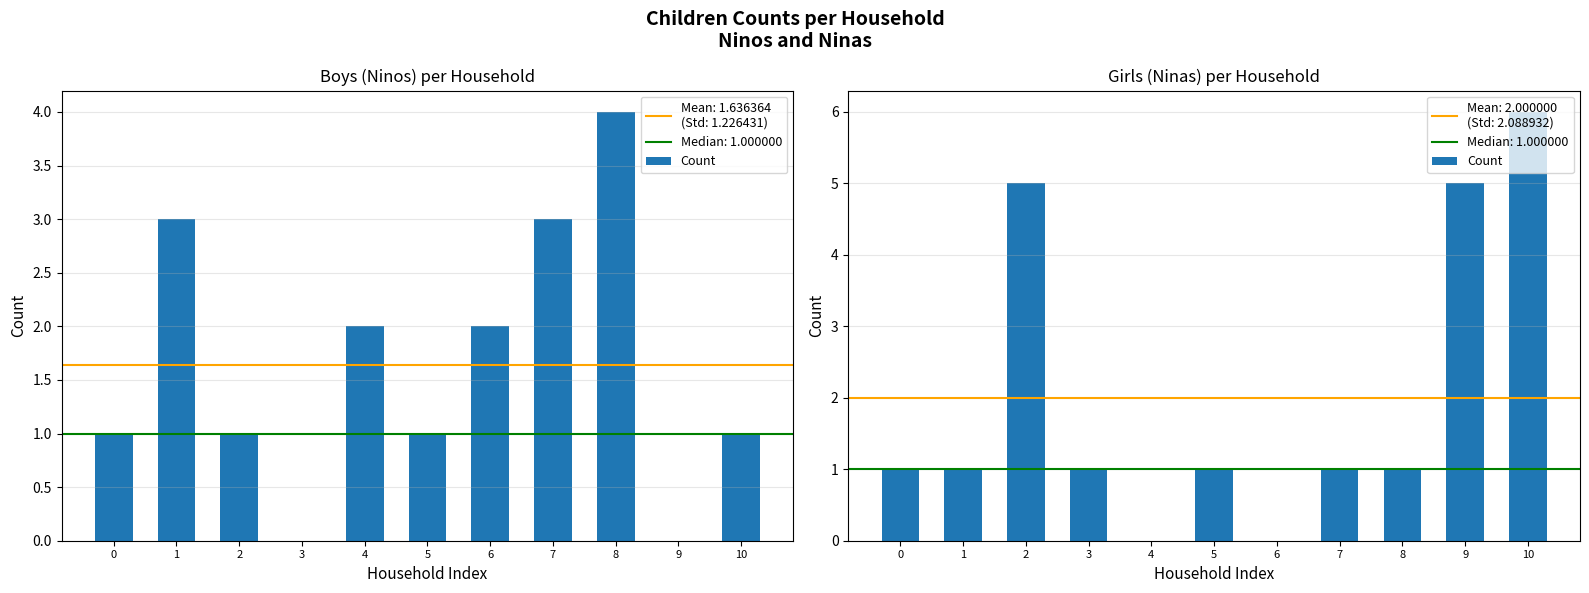

What is the value of the 2nd bar from the left?

1